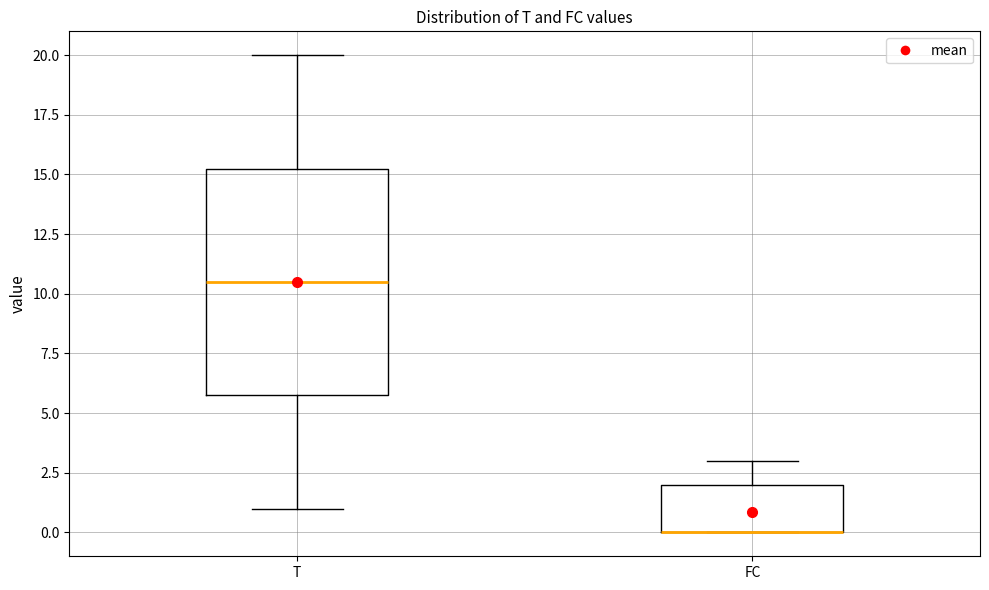

Comparing the boxes themselves (not the whiskers), which one is the tallest?

T